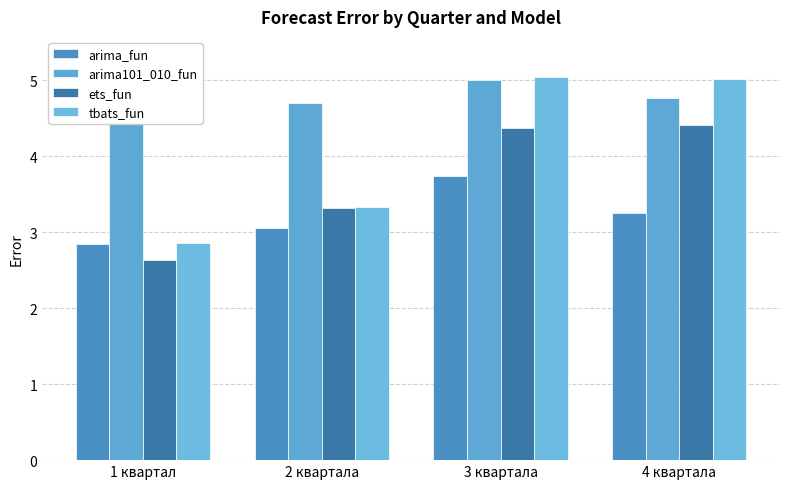

Between 3 квартала and 1 квартал, which is larger?

3 квартала